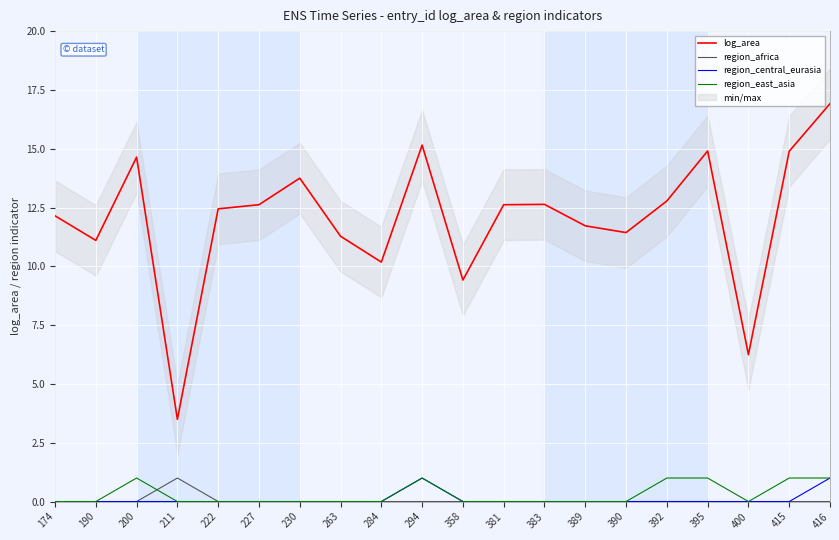

How many categories are shown in the chart?

20